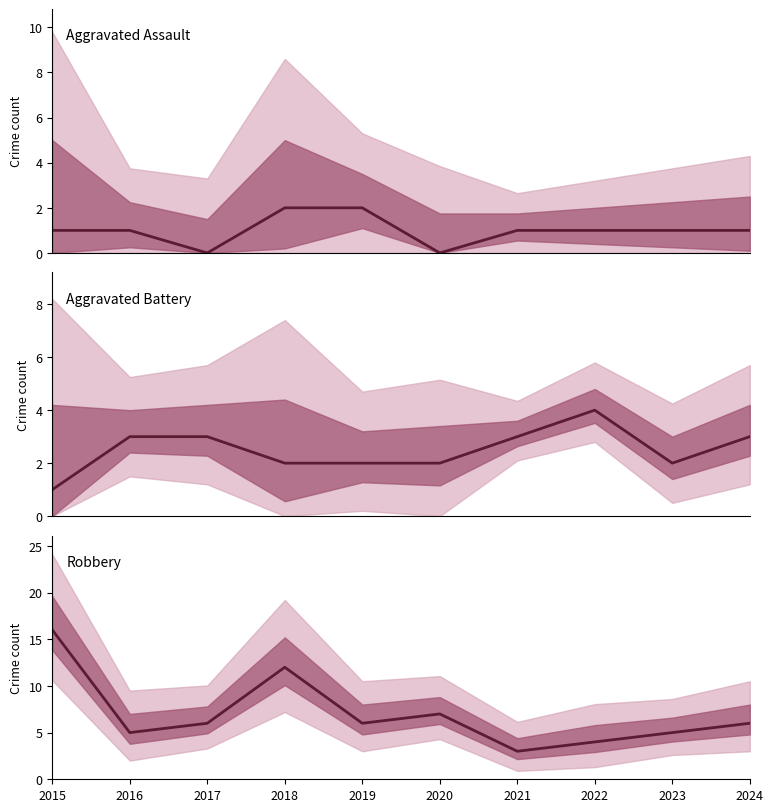

True or false: Robbery and Aggravated Battery cross at least once.

False